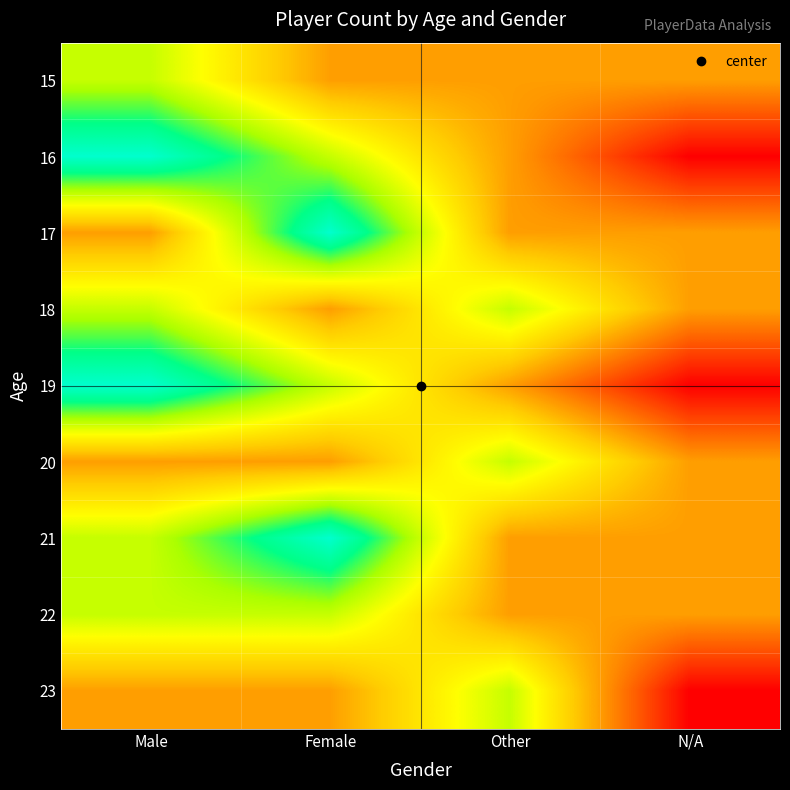

What is the spread (max minus min) of values at Male?

2